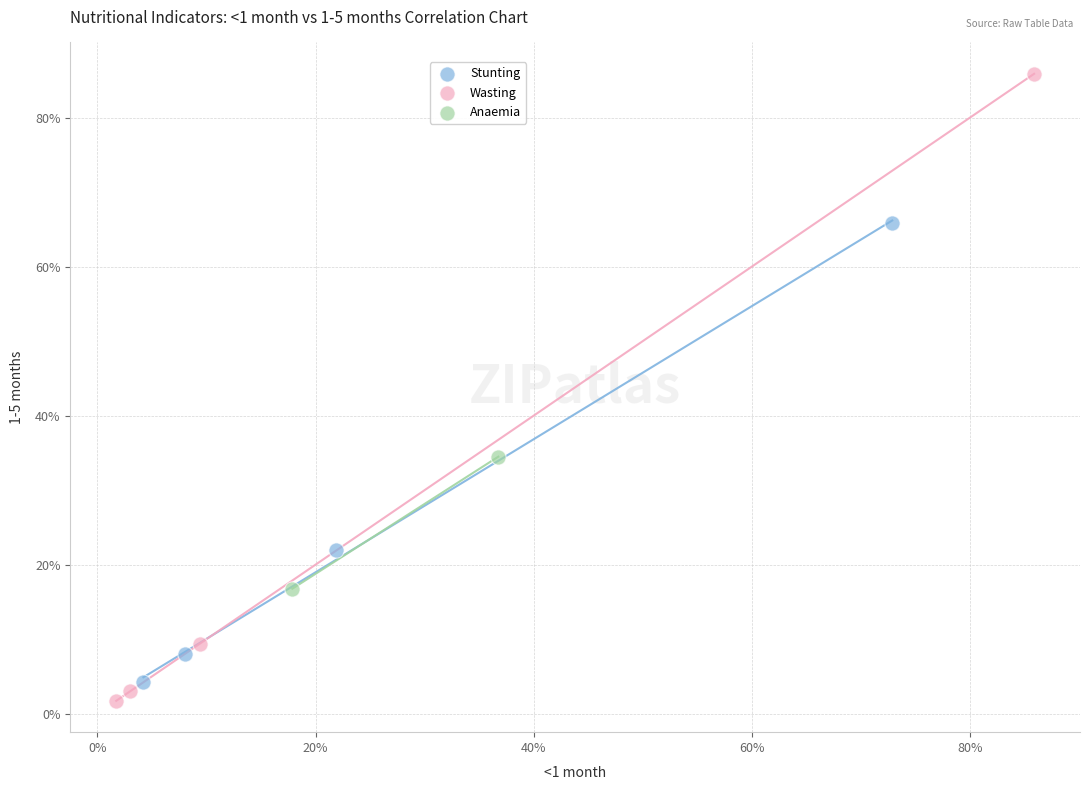

Which series reaches the minimum Y coordinate?

Wasting